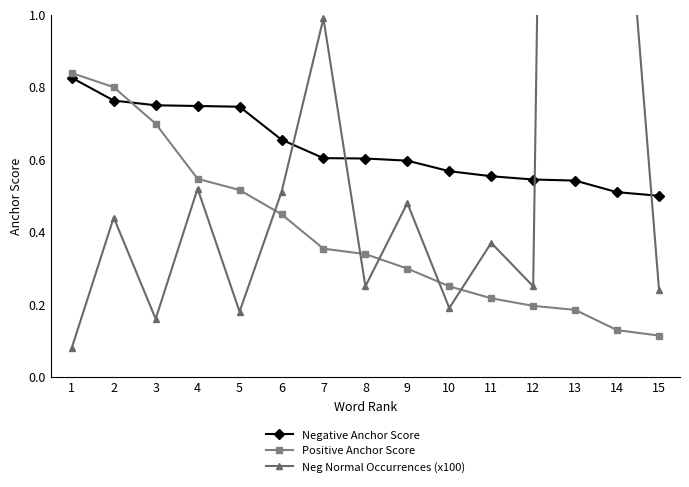

Rank the series by their average value, from lowest to highest.

Positive Anchor Score, Negative Anchor Score, Neg Normal Occurrences (x100)